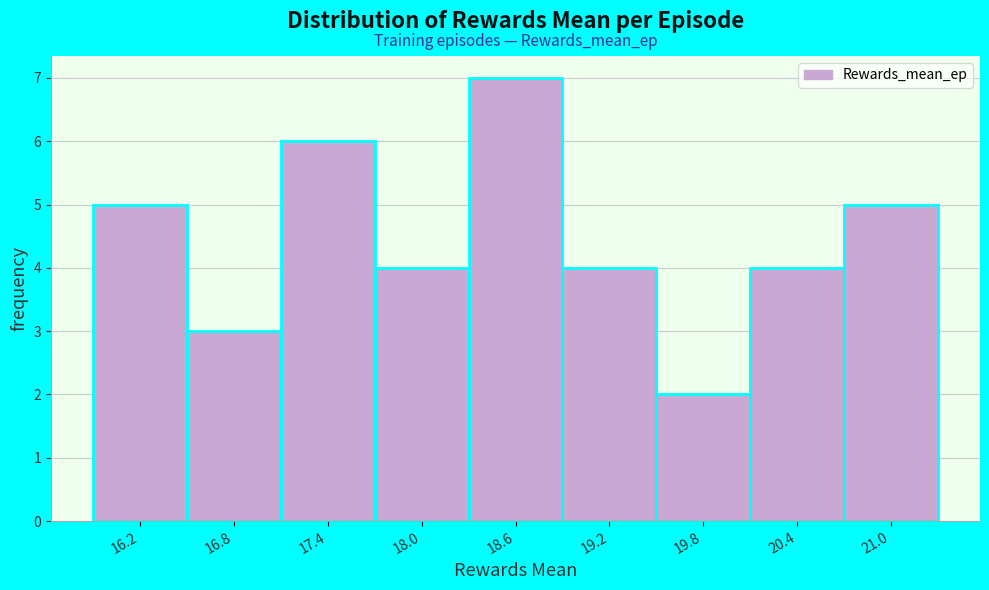

Reading left to right, extract all data points from this chart.

5	3	6	4	7	4	2	4	5